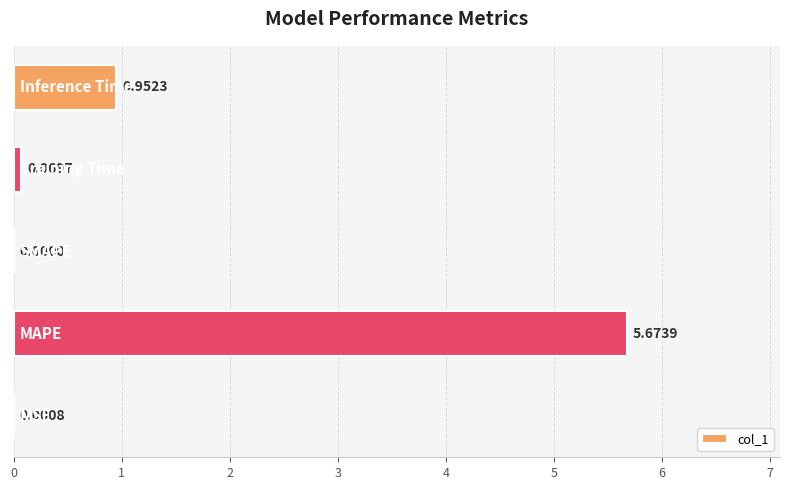

What is the sum of all values?

6.7